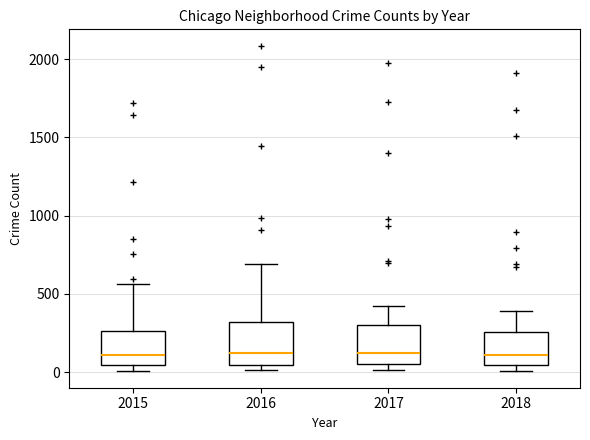

Where is the upper edge of the box at x = 2018 on the y-axis? The values are not printed on the chart, so give them approximately, as read against the axis.

250